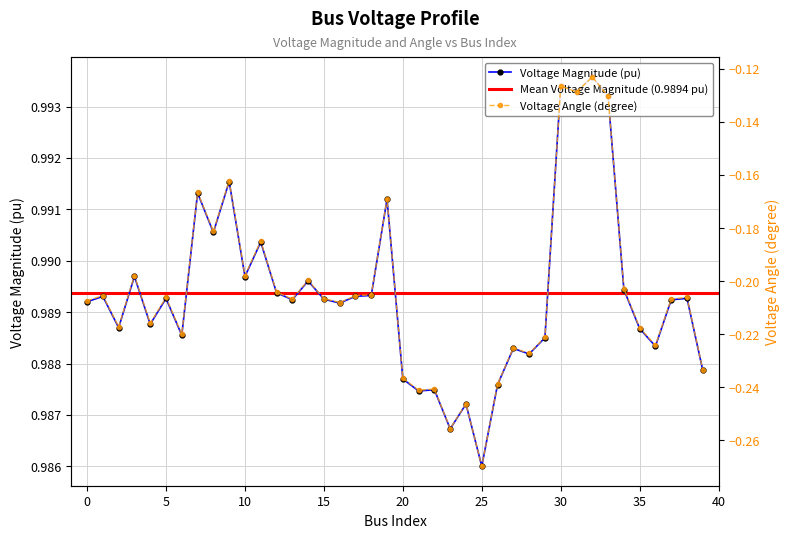

At 32, list the series in order from smallest to largest.

va_degree, vm_pu